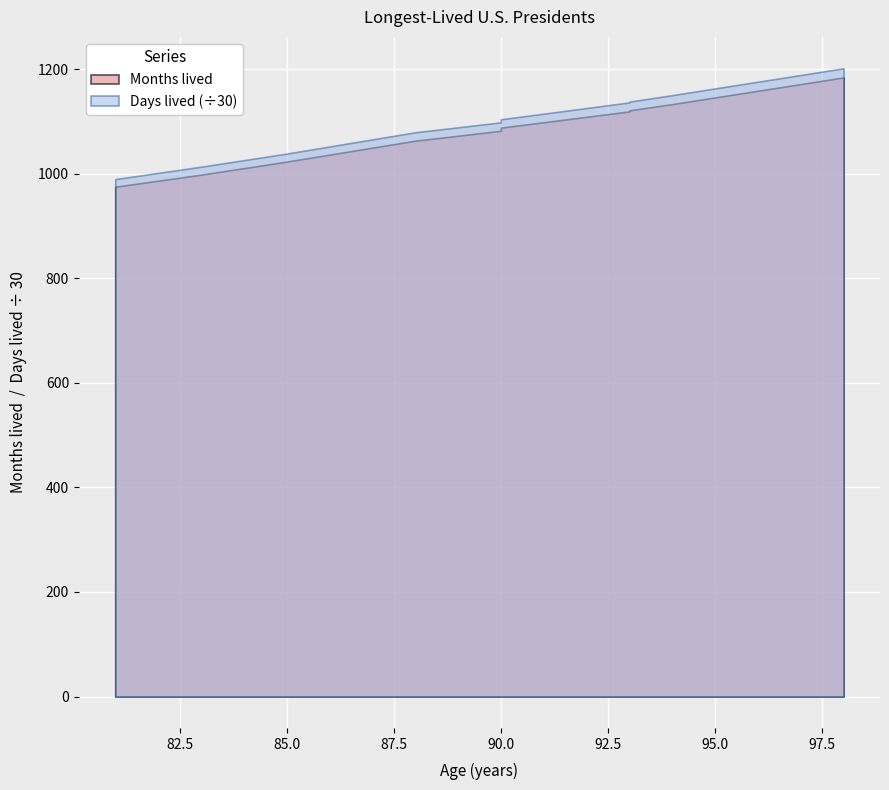

What is the difference between the Months lived values at 94 and 85?

110